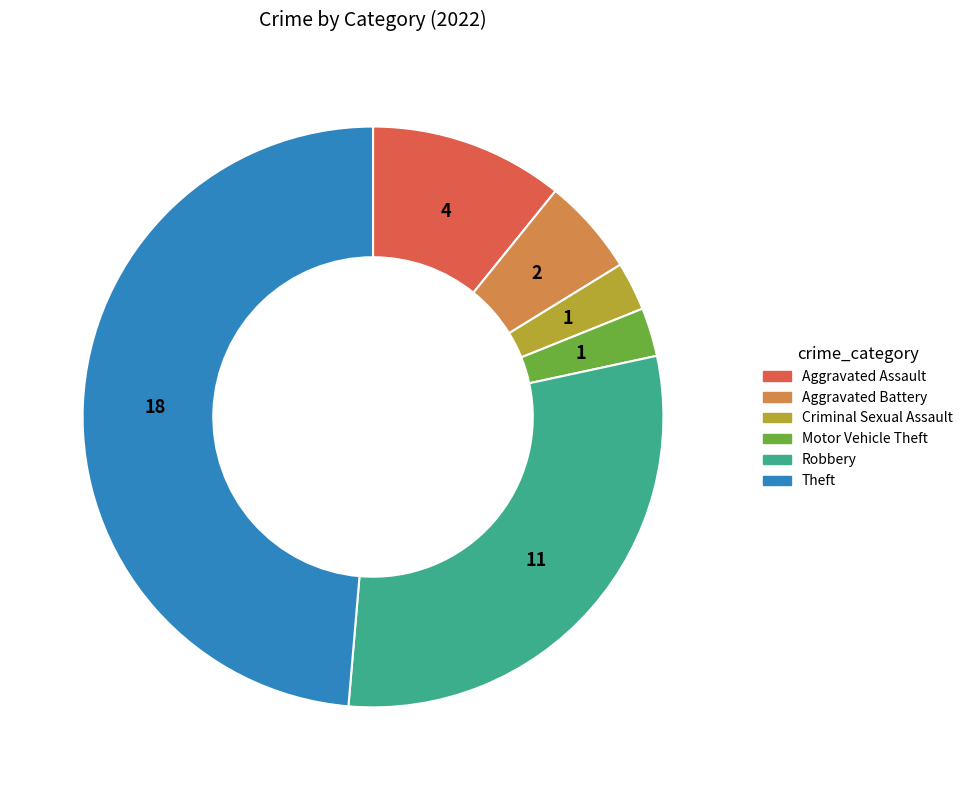

What is the largest slice in the pie chart?

Theft